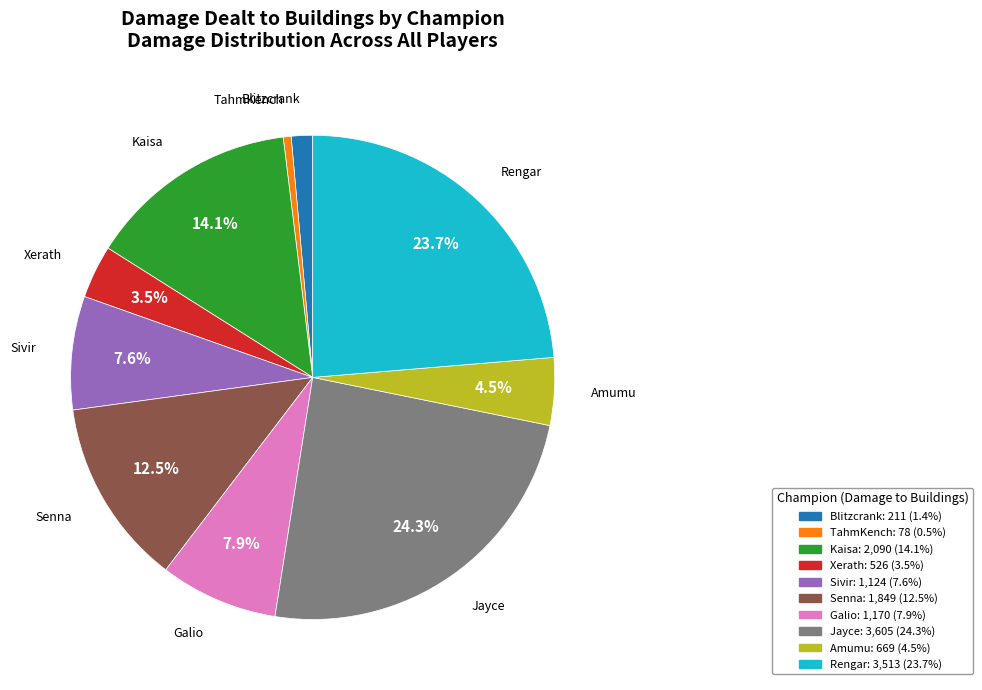

Is there a majority slice in this chart?

No